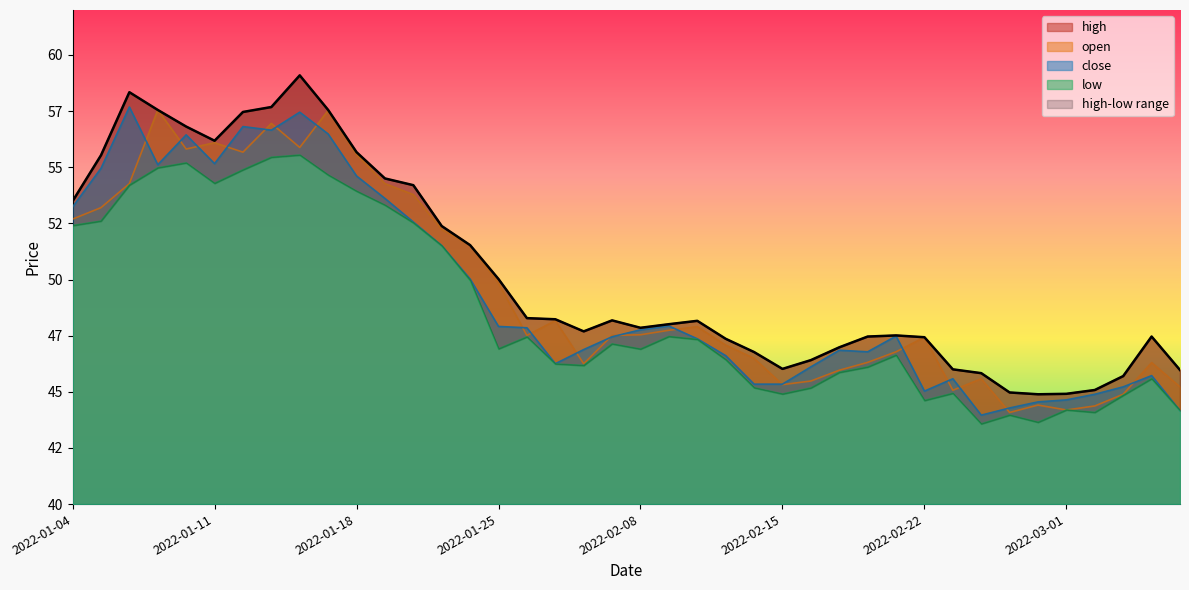

Which label corresponds to the largest value in the chart?

2022-01-14